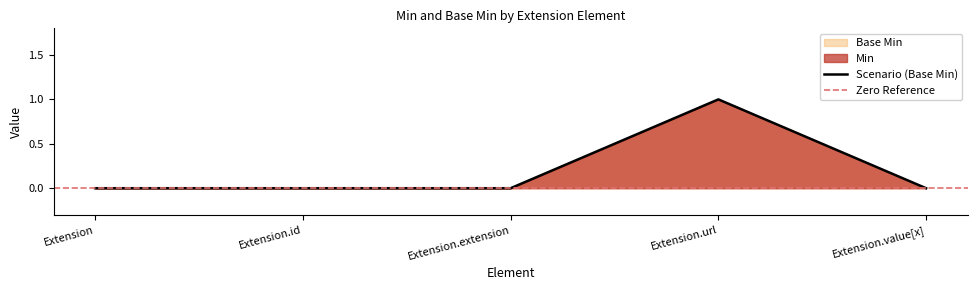

The chart shows a value of 1 at Extension.url. True or false?

True